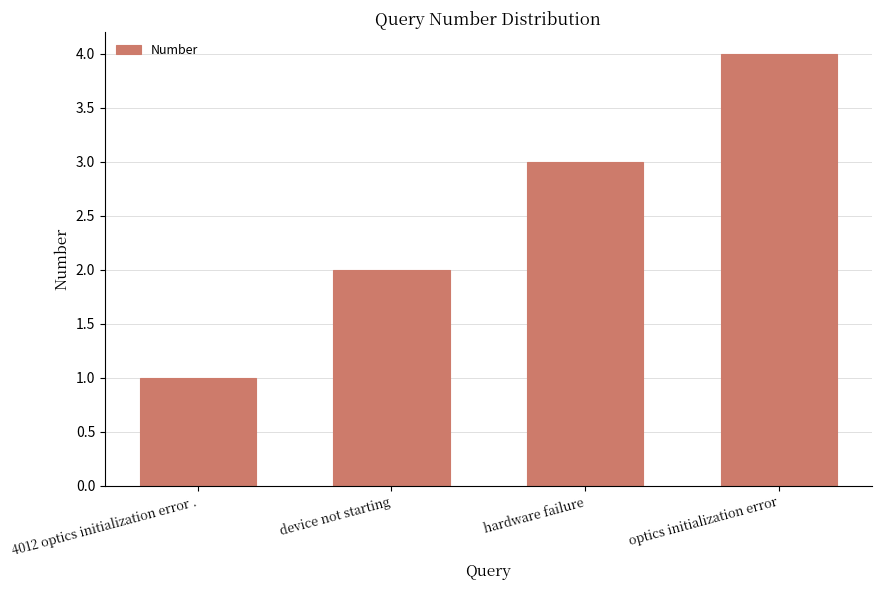

Are the bars horizontal?

No